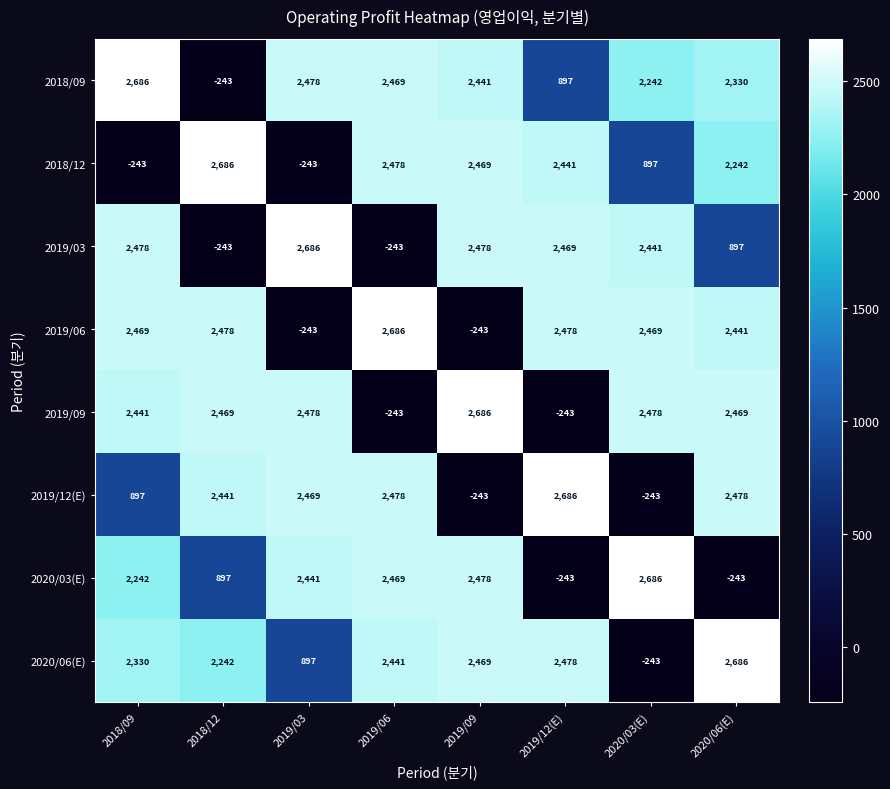

At how many categories does at least one series exceed 1069?

8